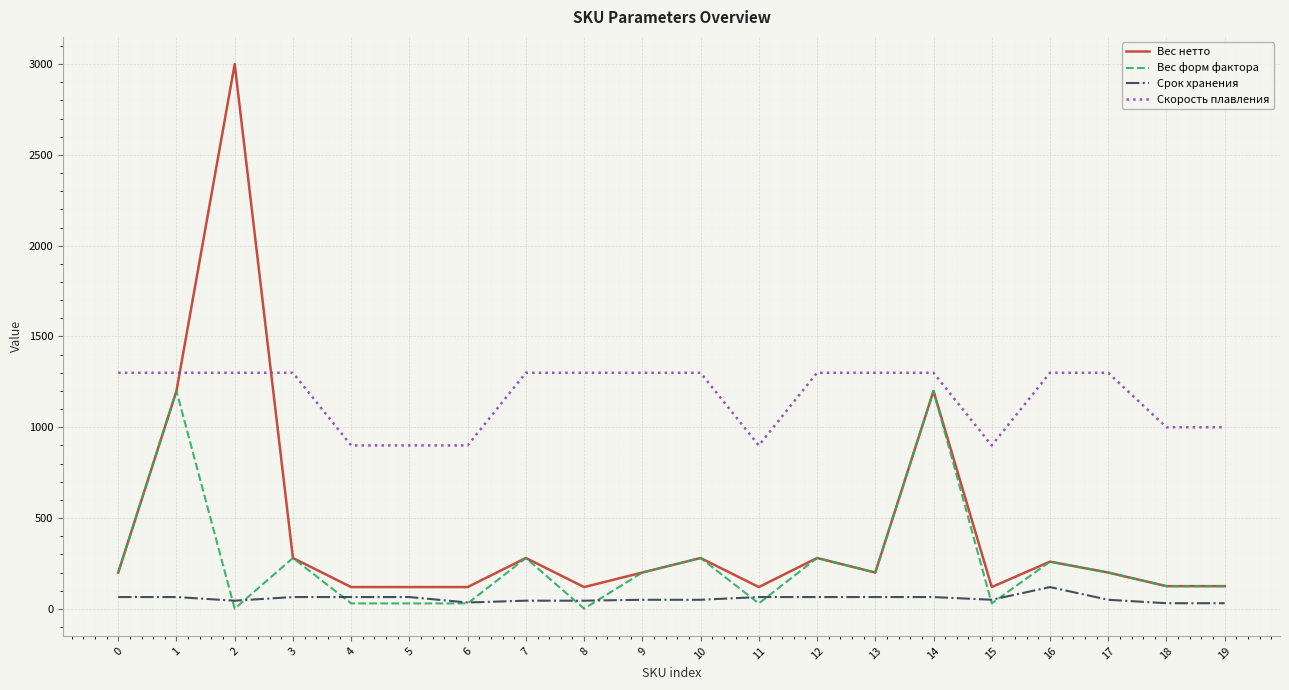

What is the sum of all Вес форм фактора values?

4982